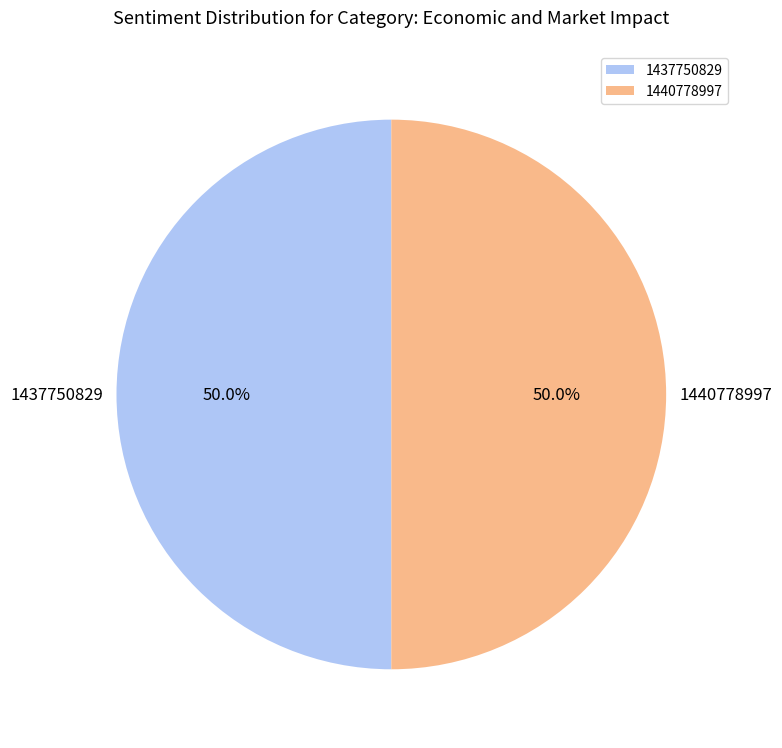

What percentage is NOT represented by 1440778997?

50.0%